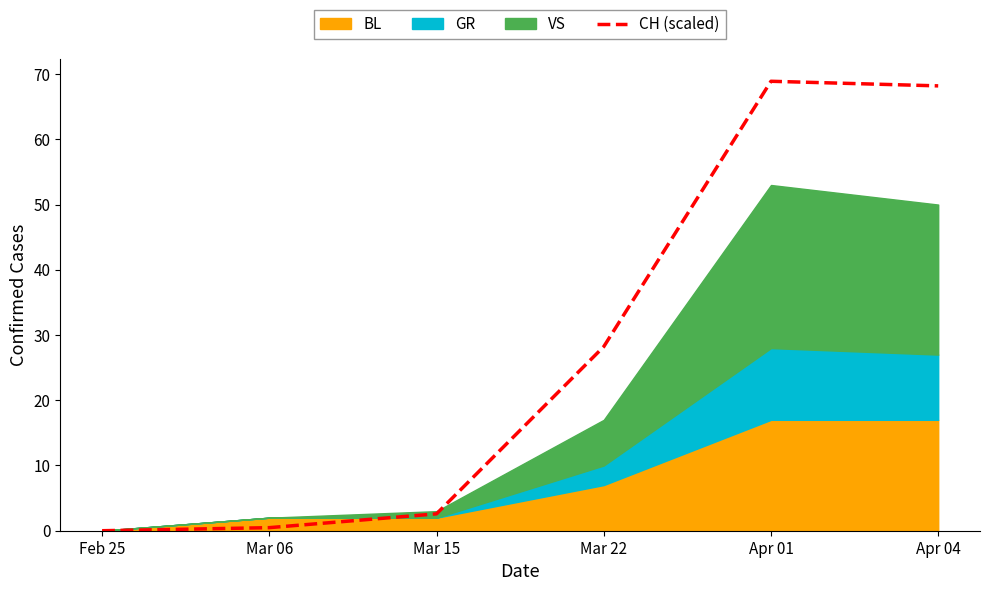

The value at Apr 04 is 93.4. True or false?

False